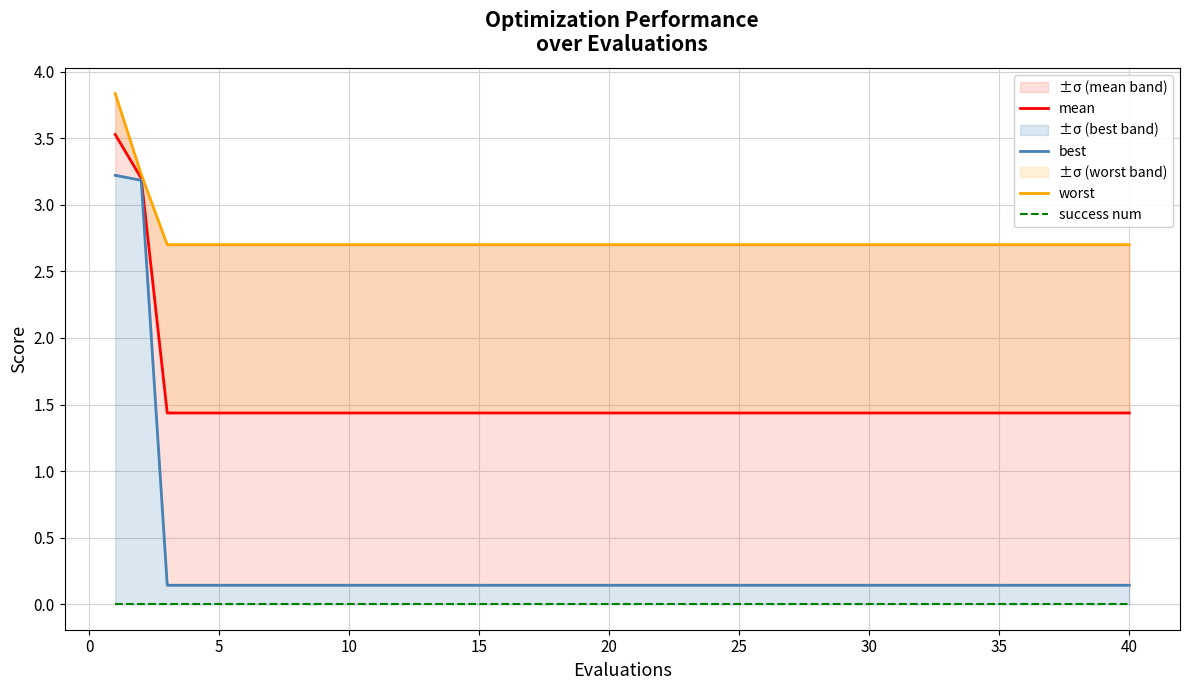

True or false: best and worst cross at least once.

False